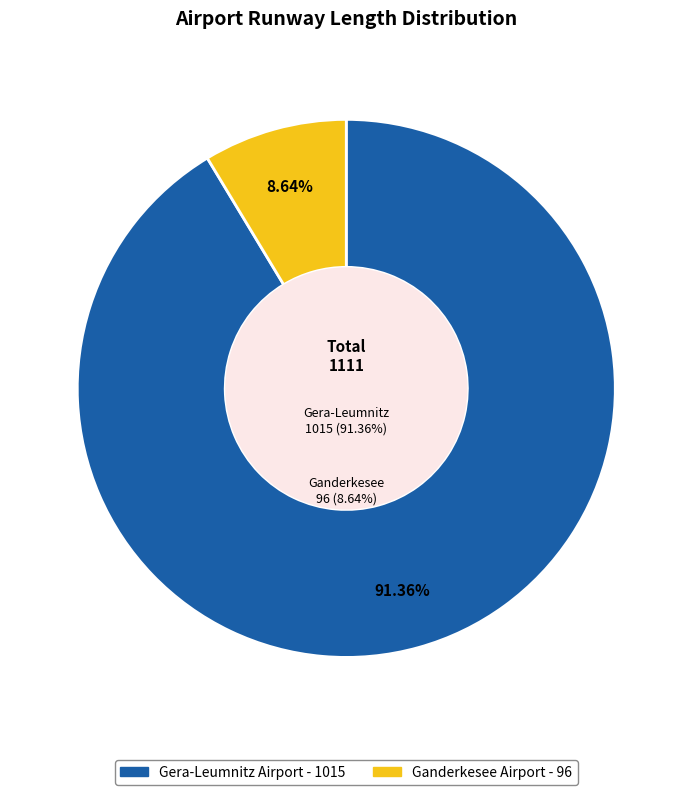

Rank the categories by value from highest to lowest.

Gera-Leumnitz Airport, Ganderkesee Airport